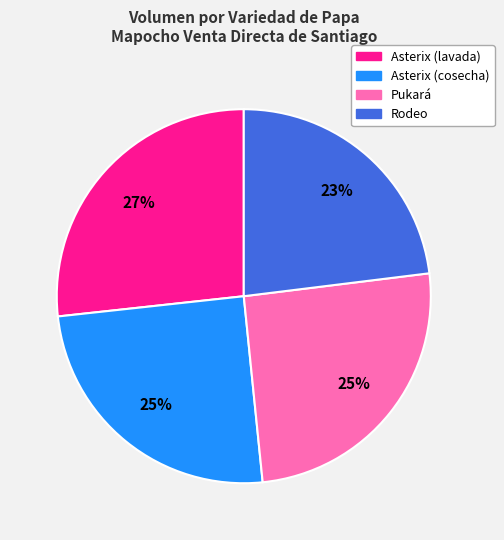

What percentage is the Asterix (lavada) slice, to the nearest percent?

27%